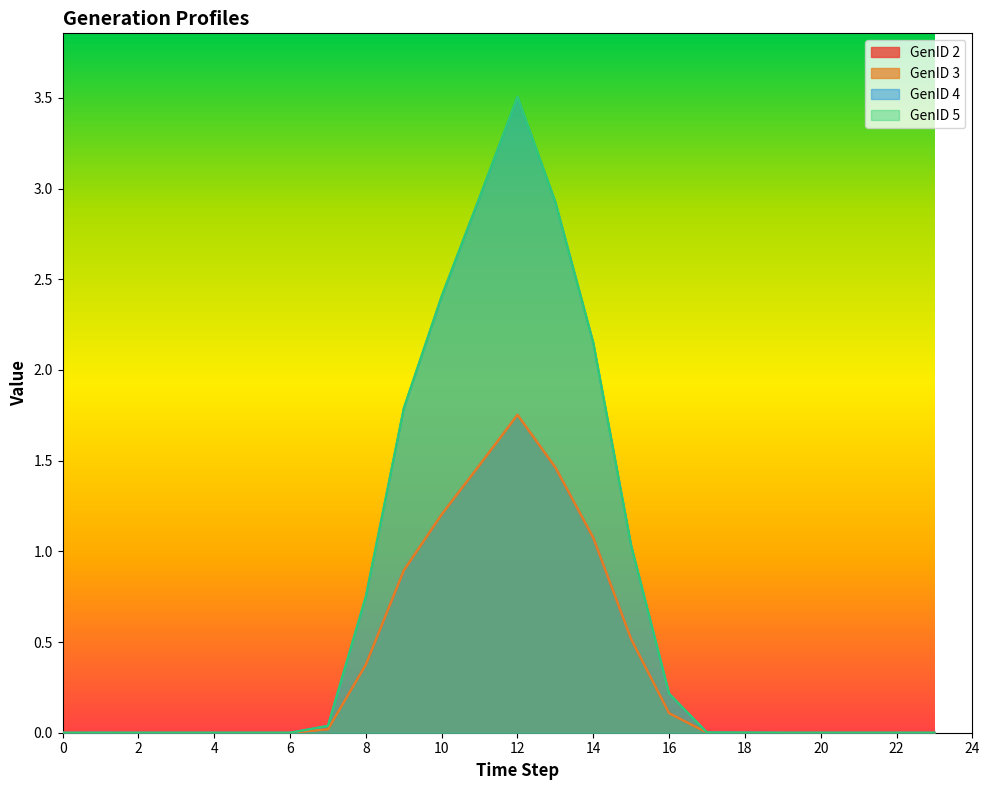

True or false: GenID 5 and GenID 3 intersect in this chart.

False